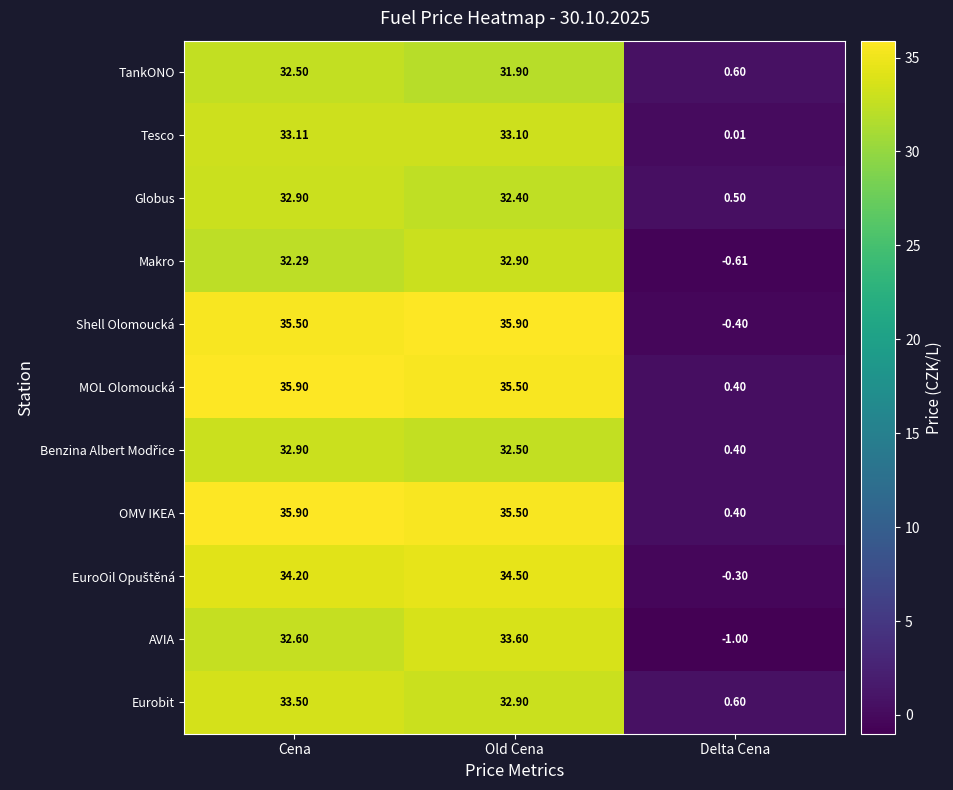

Rank the categories by OMV IKEA value from highest to lowest.

Cena, Old Cena, Delta Cena